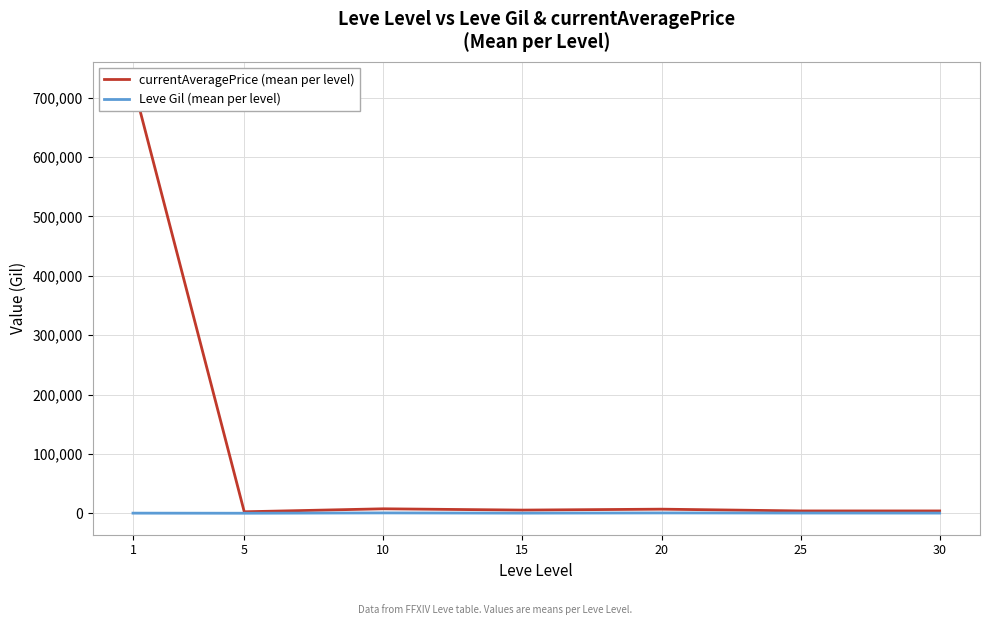

The Leve Gil (mean per level) series shows 452.5 at 30. True or false?

True